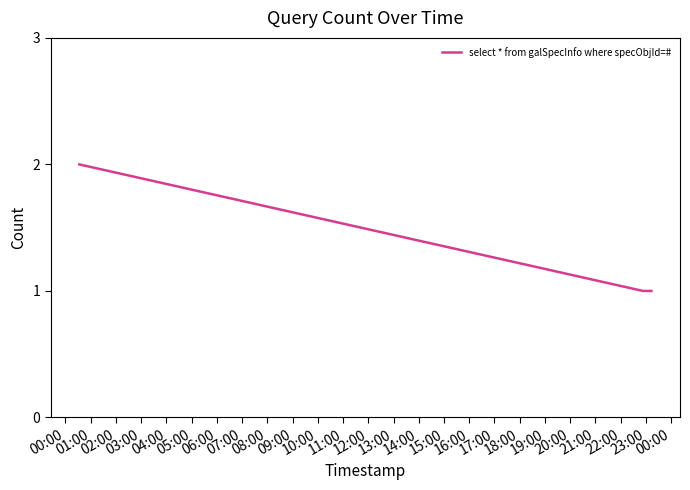

What is the sum of all values?

4